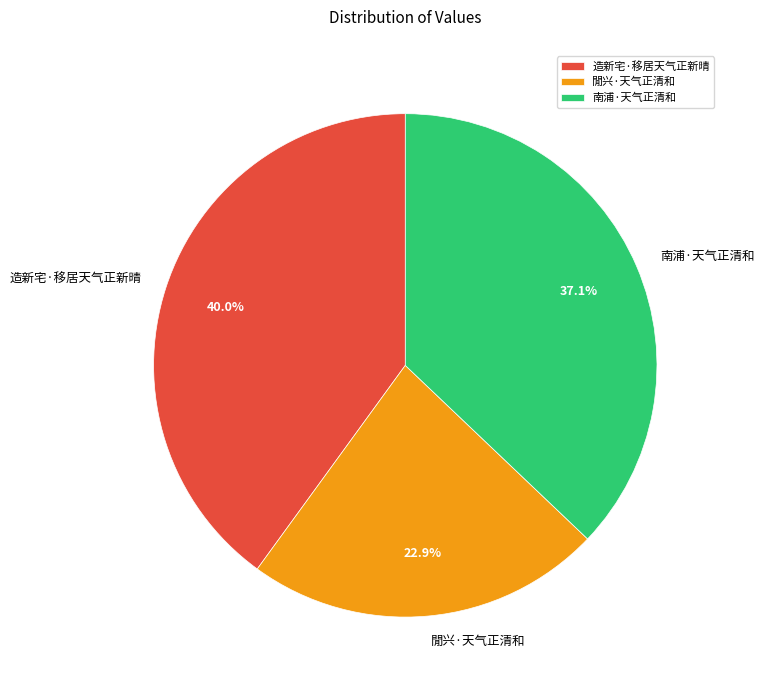

Which has a higher value, 造新宅·移居天气正新晴 or 南浦·天气正清和?

造新宅·移居天气正新晴